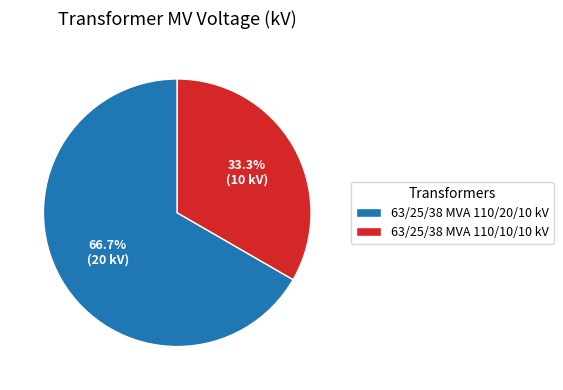

To the nearest percent, what portion does 63/25/38 MVA 110/20/10 kV represent?

67%